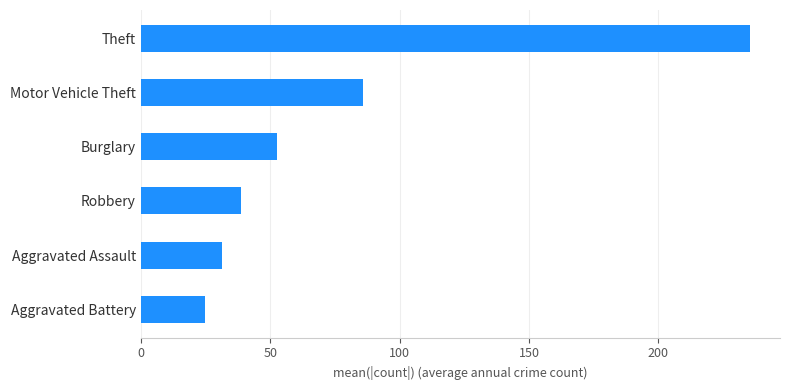

Approximately how many times larger is the value at Burglary compared to Aggravated Assault?

1.7